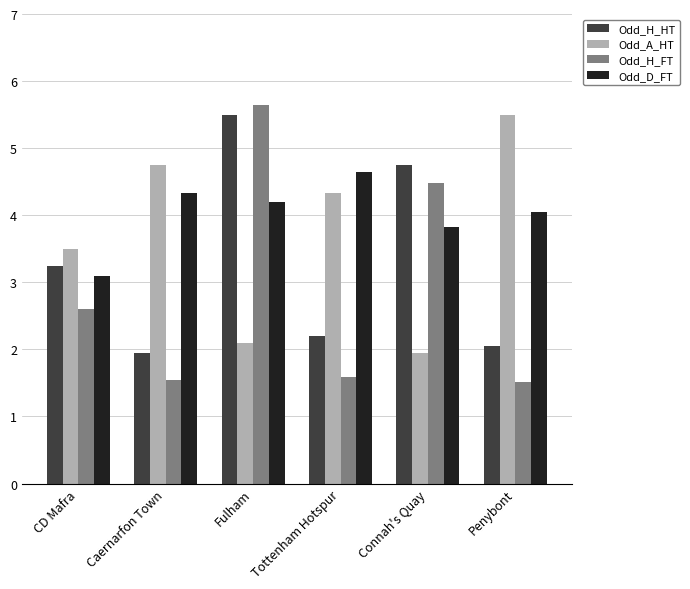

Which series has the largest range (max minus min)?

Odd_H_FT